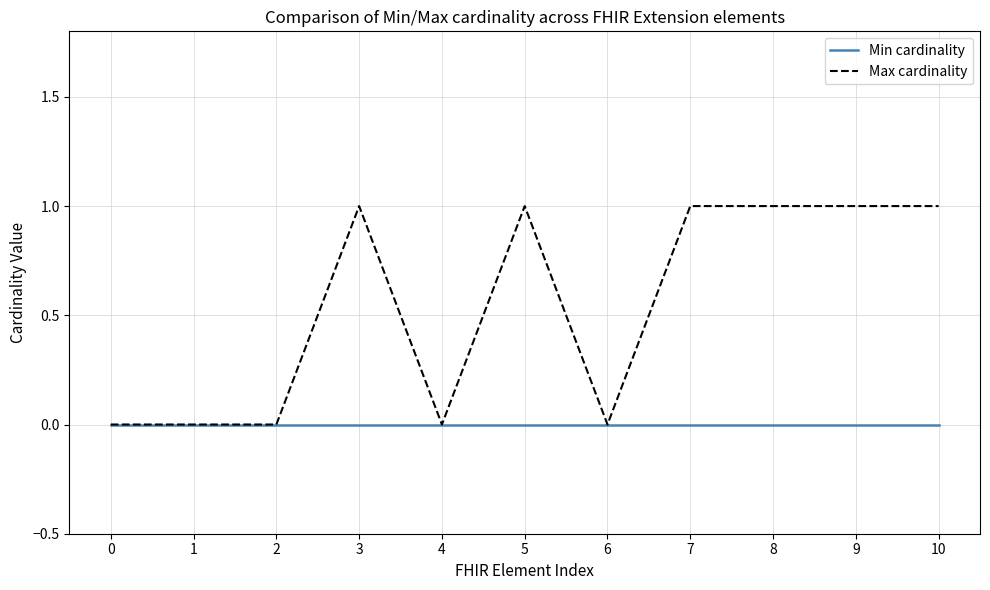

Reading left to right, list all the values displayed in this chart.

Min cardinality: 0=0	1=0	2=0	3=0	4=0	5=0	6=0	7=0	8=0	9=0	10=0
Max cardinality: 0=0	1=0	2=0	3=1	4=0	5=1	6=0	7=1	8=1	9=1	10=1